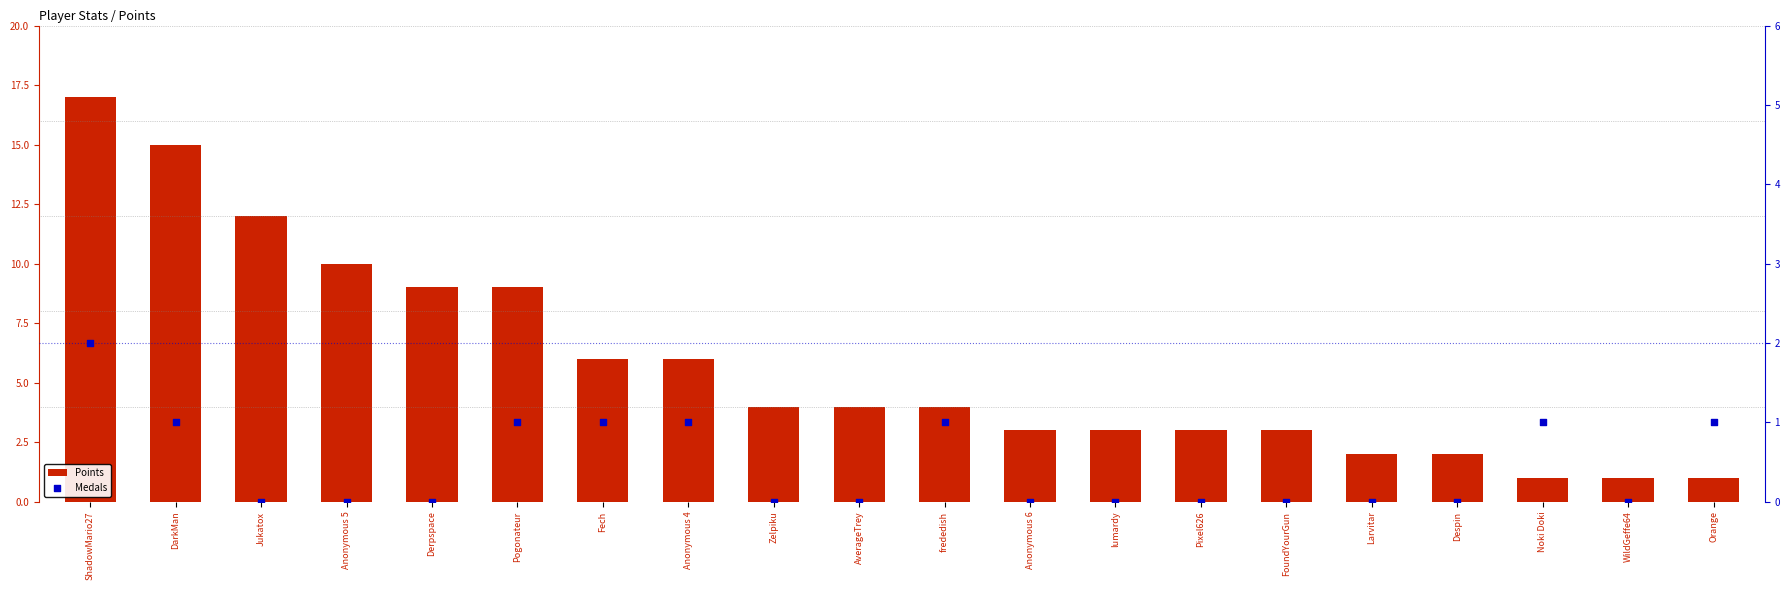

What are all the series names shown in the legend?

Points, Medals